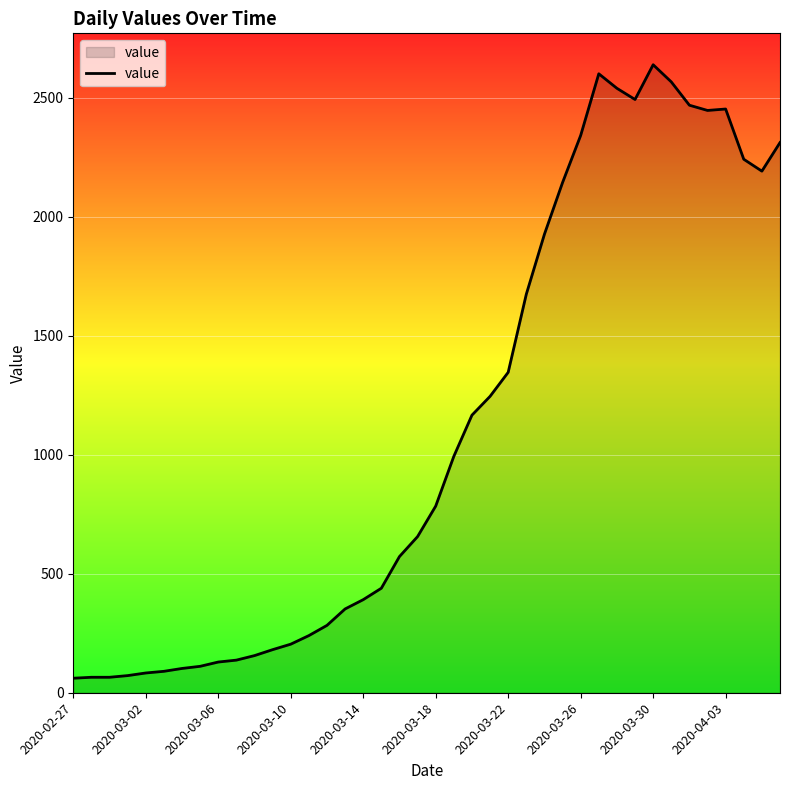

Count the number of categories in the chart.

40